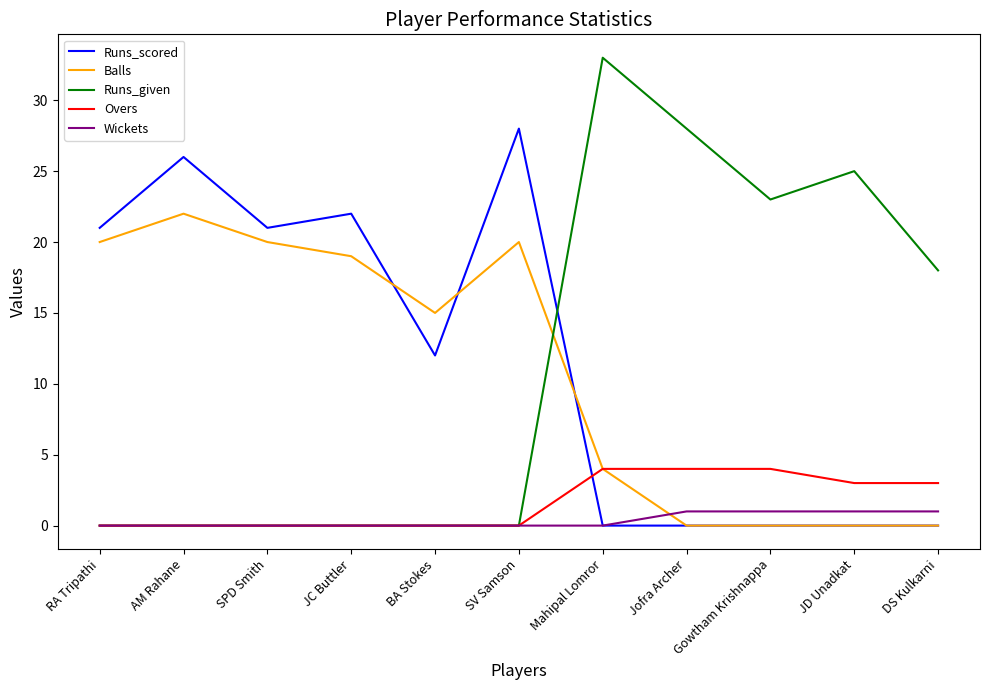

Is the value of Runs_scored at SPD Smith greater than the value of Overs at Mahipal Lomror?

Yes